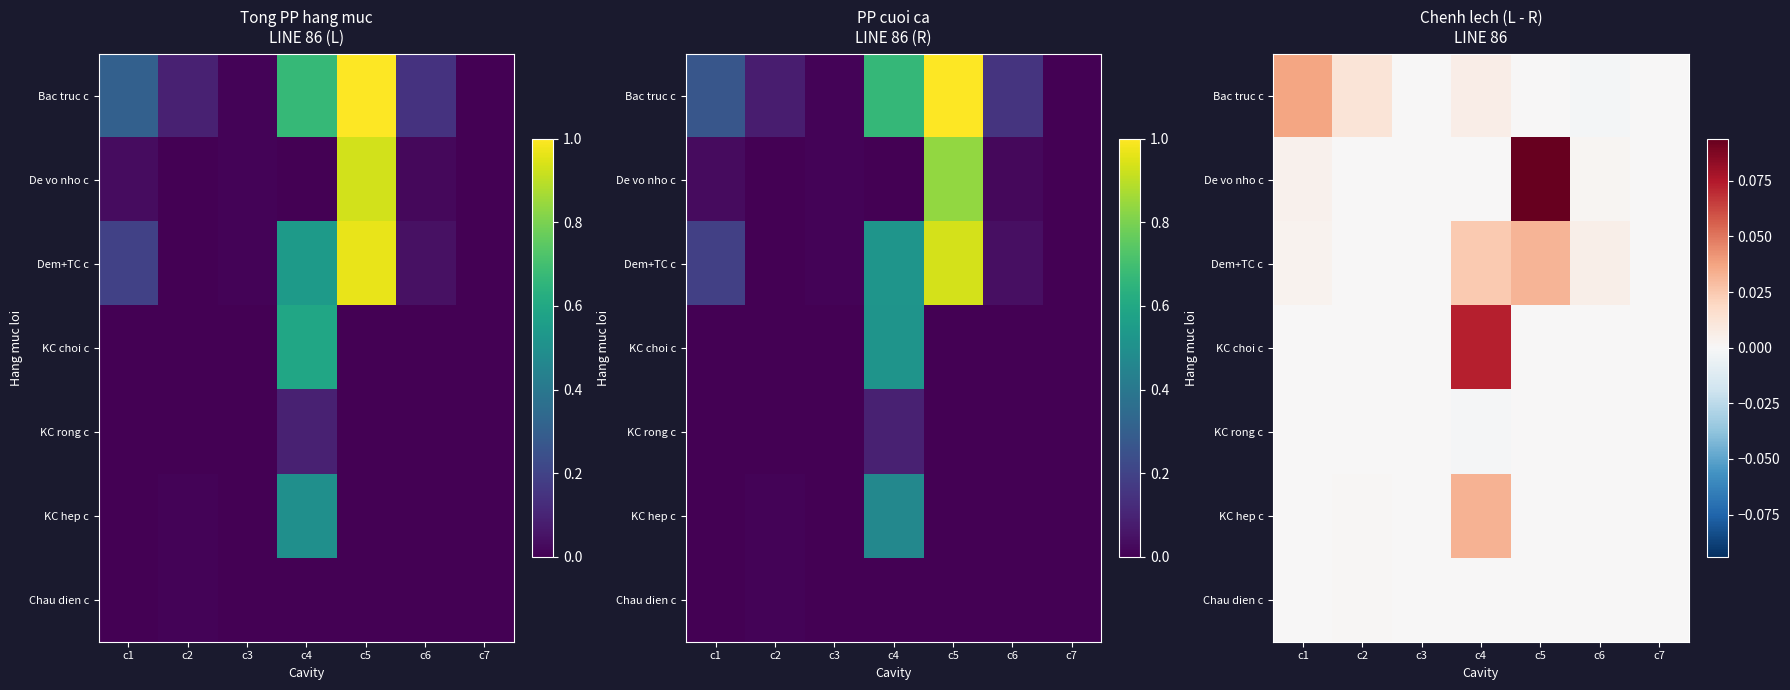

Which category has the highest value across all series?

c5